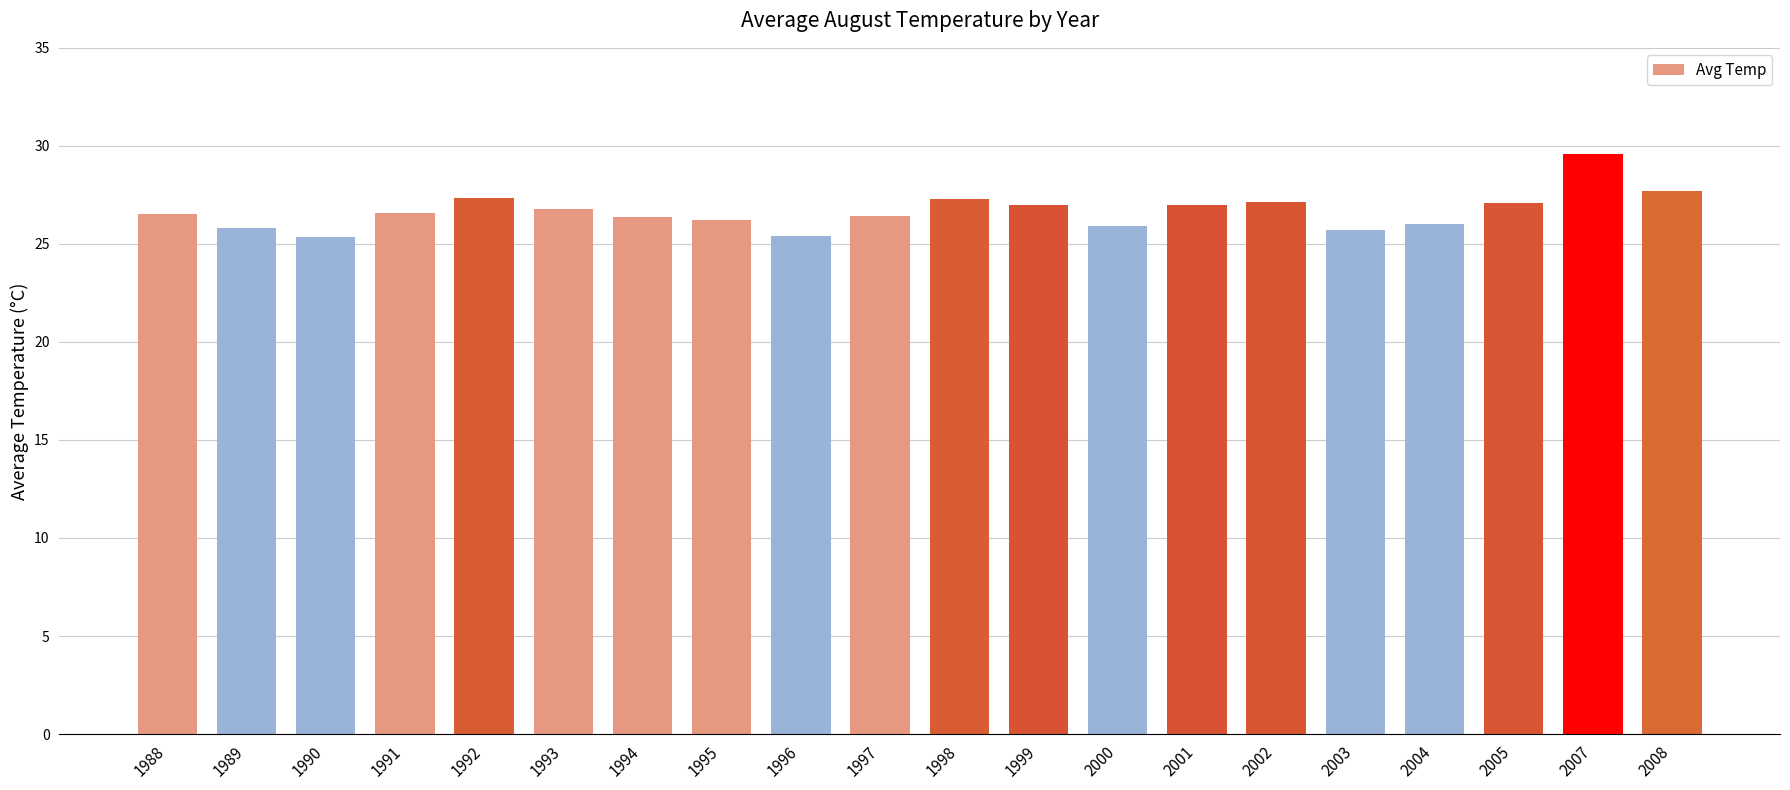

What is the difference between the values at 1997 and 1990?

1.0